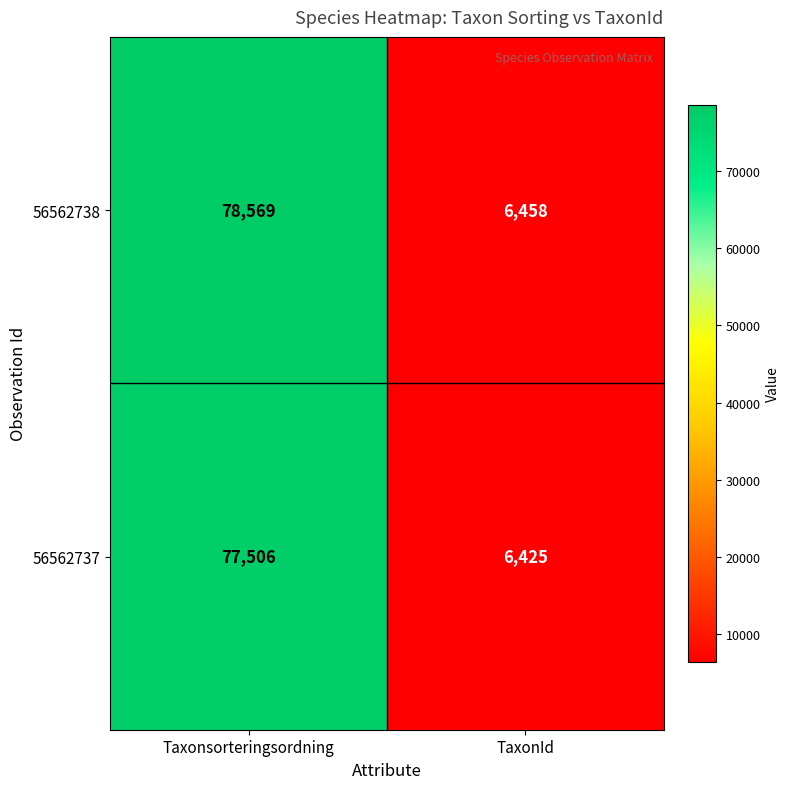

What is the total value across all series at TaxonId?

12883